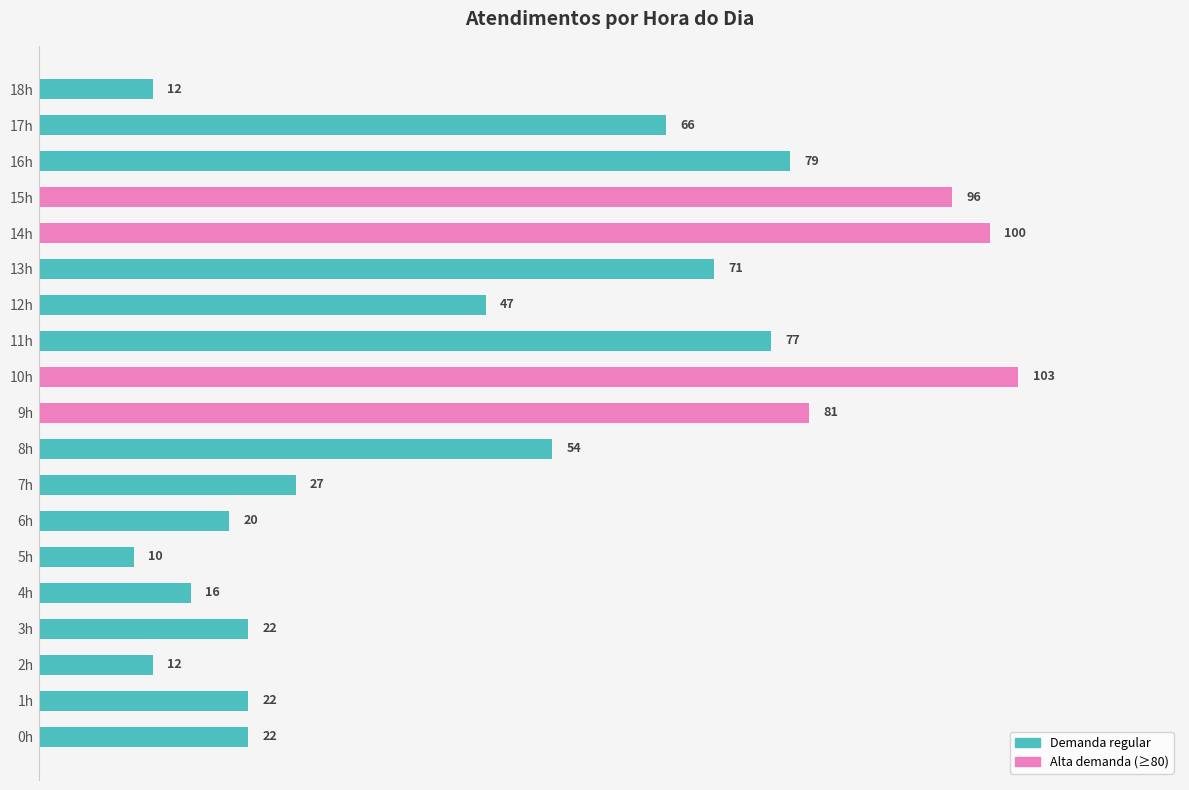

What is the maximum value shown in the chart?

103